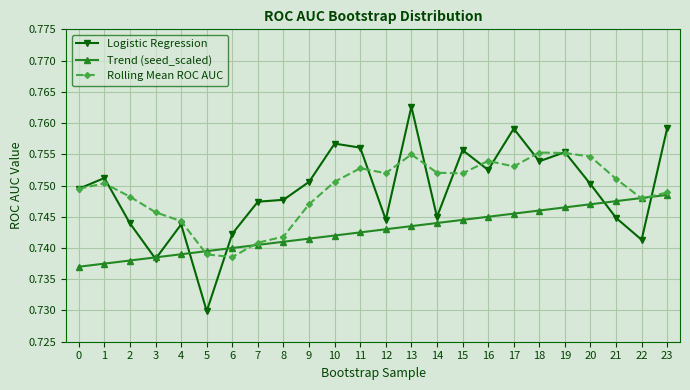

Where do Trend (seed_scaled) and Rolling Mean ROC AUC first cross each other?

4 and 5